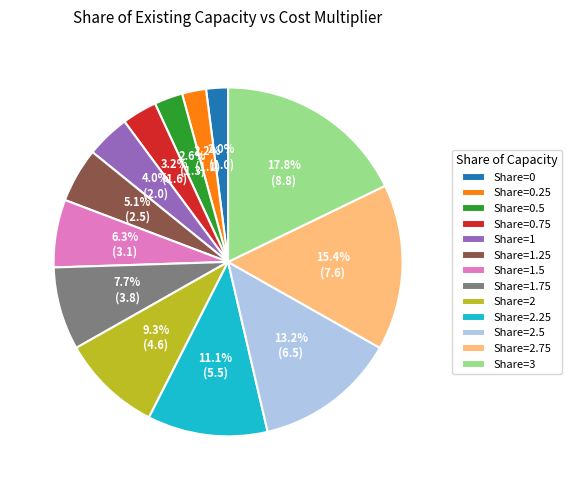

Which has a higher value, Share=0.25 or Share=0.75?

Share=0.75